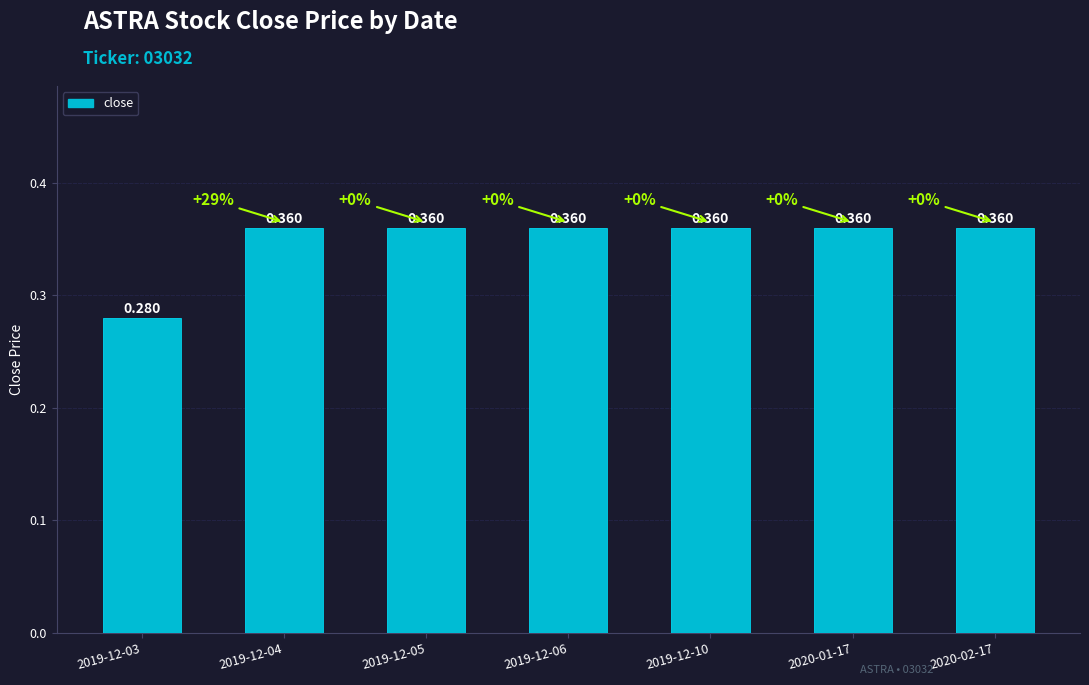

Reading left to right, what are all the values shown in this chart?

0.3	0.4	0.4	0.4	0.4	0.4	0.4